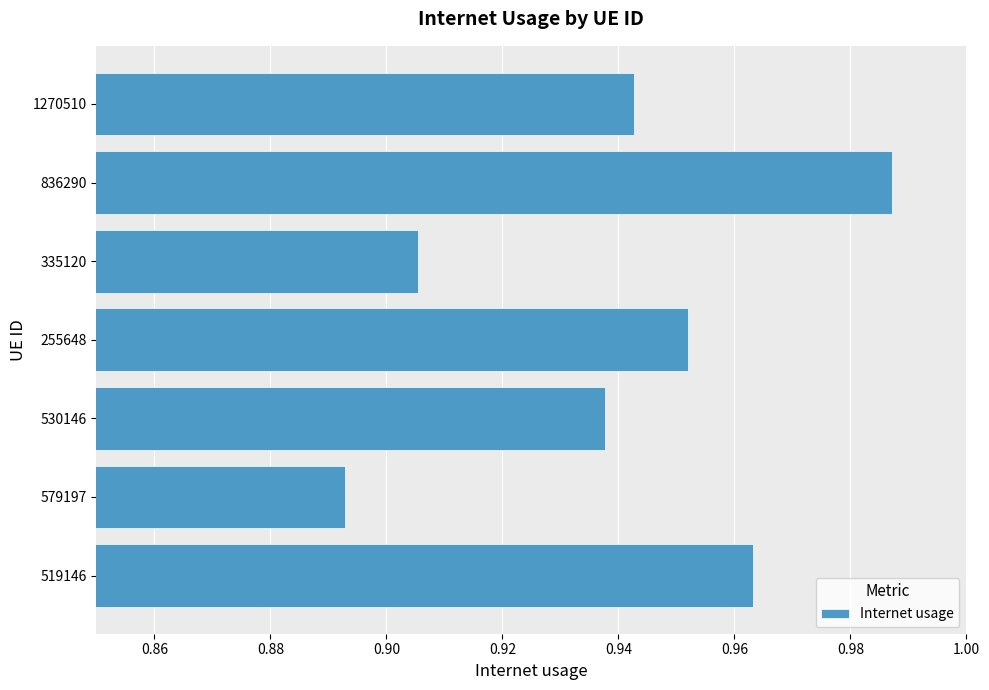

How many values are between 0 and 1?

7